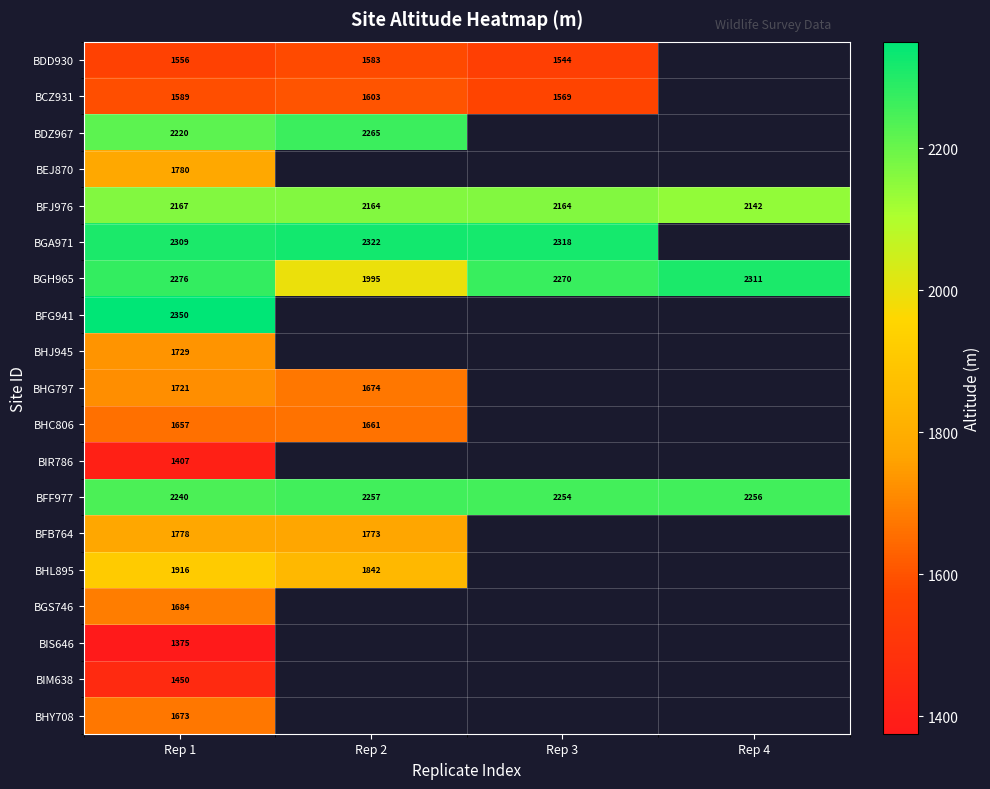

Between Rep 3 and Rep 1, which is larger?

Rep 1